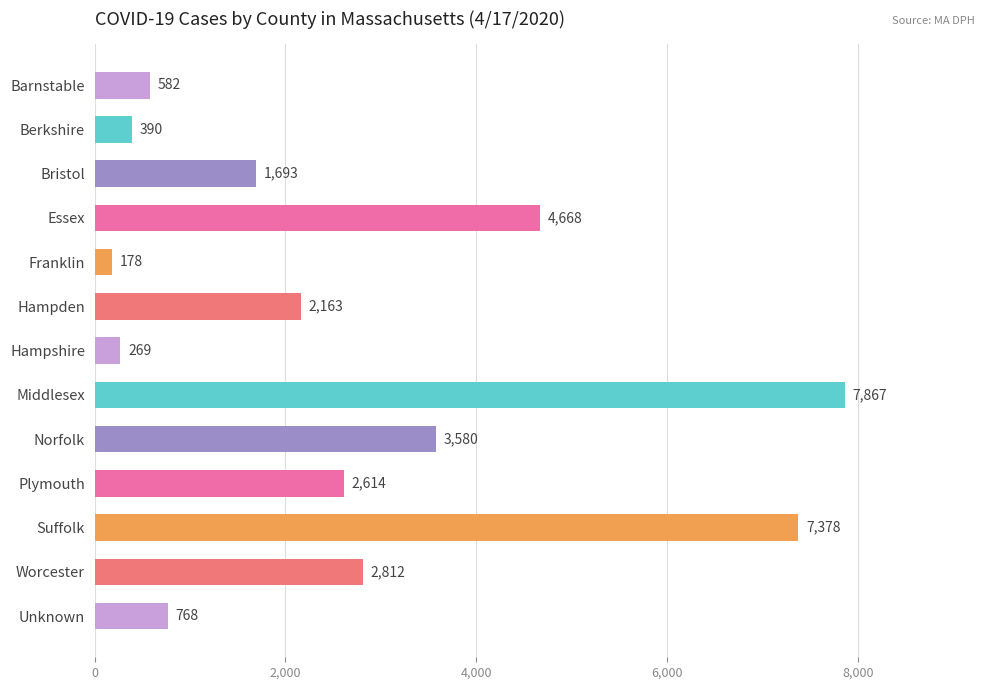

Rank the categories by value from lowest to highest.

Franklin, Hampshire, Berkshire, Barnstable, Unknown, Bristol, Hampden, Plymouth, Worcester, Norfolk, Essex, Suffolk, Middlesex